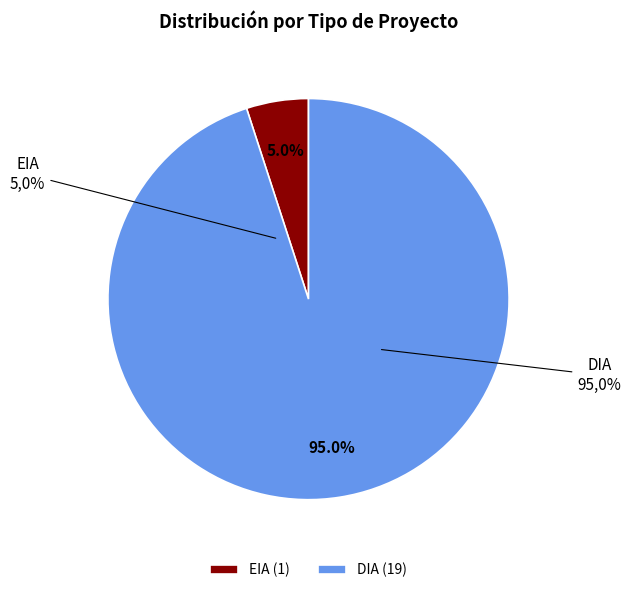

Which slice is the largest?

DIA